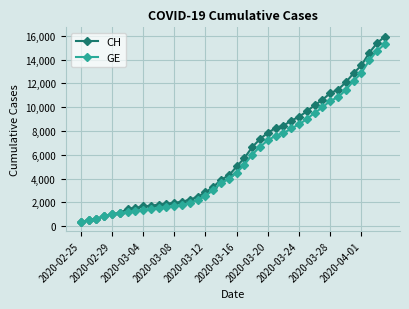

Which series has the widest spread of values?

CH